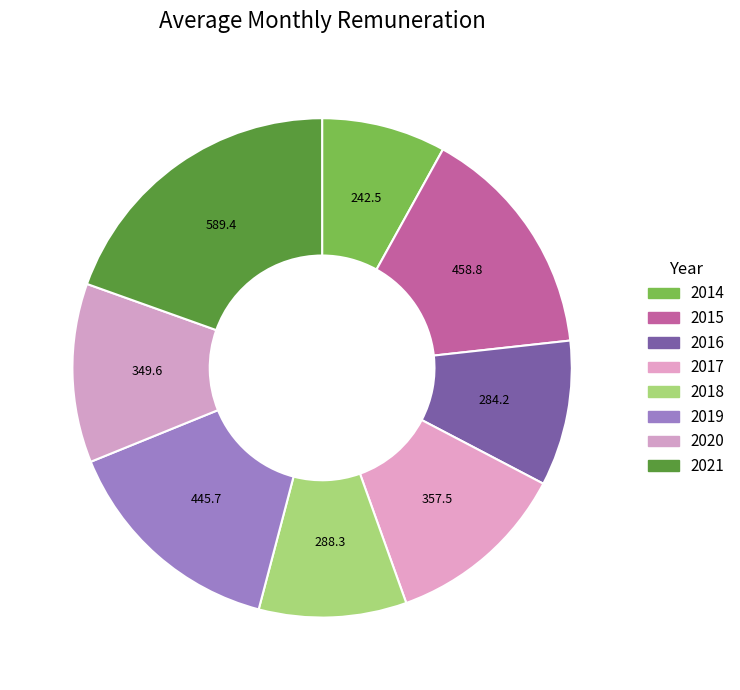

Which slice is the smallest?

2014